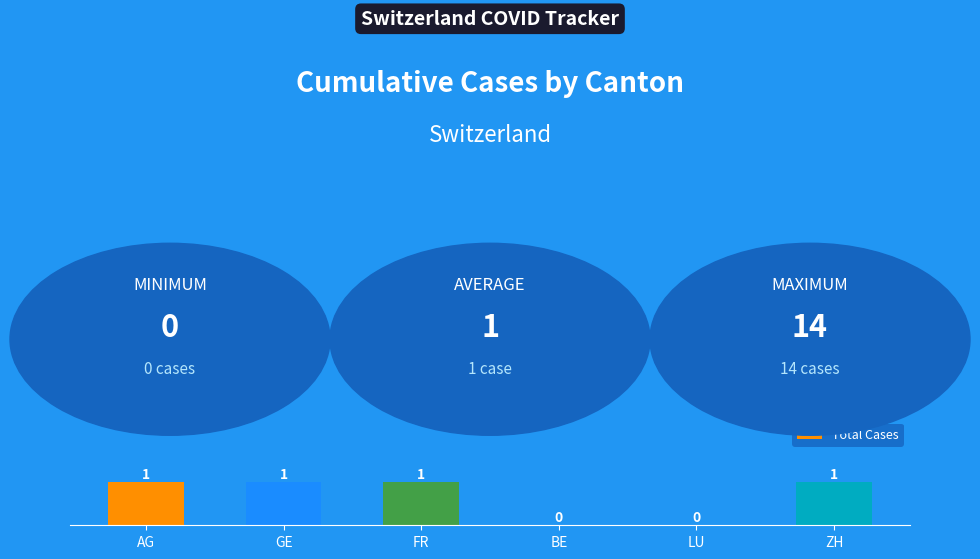

Approximately how many times larger is the value at ZH compared to GE?

1.0